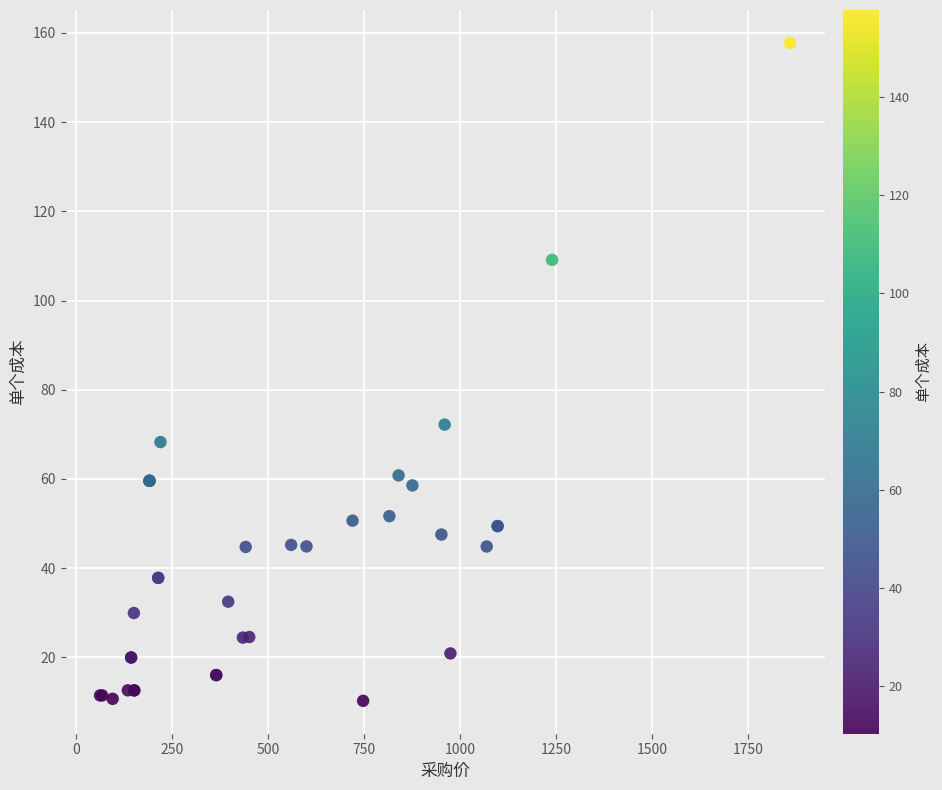

What Y value in the scatter plot is closest to 84?

72.2